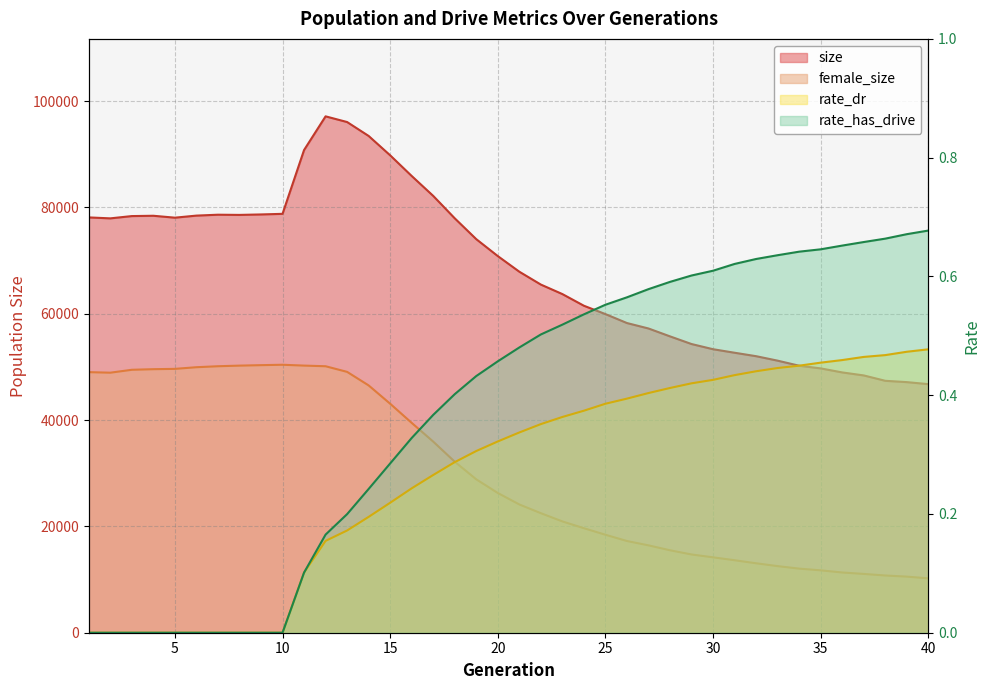

True or false: female_size and rate_has_drive cross at least once.

False